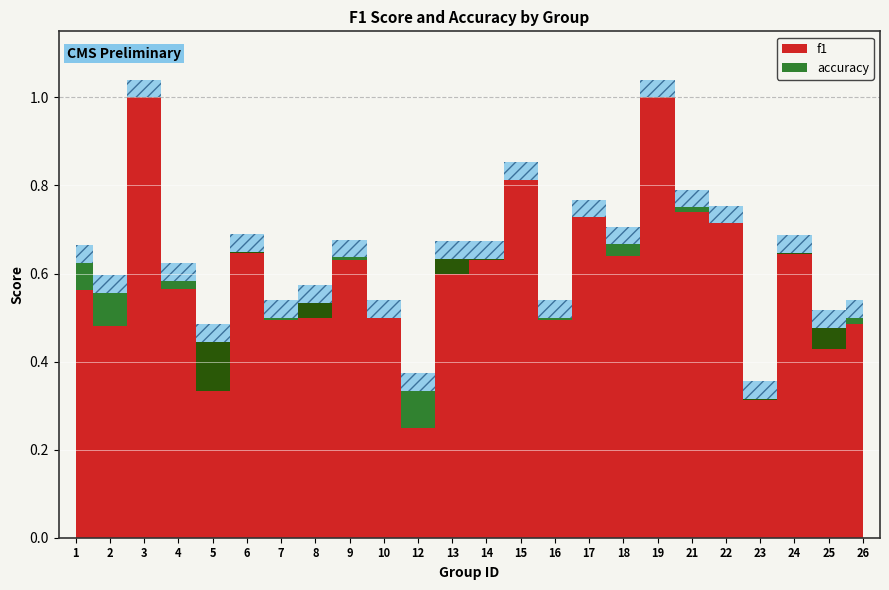

Between 10 and 25, which series saw the biggest shift?

accuracy